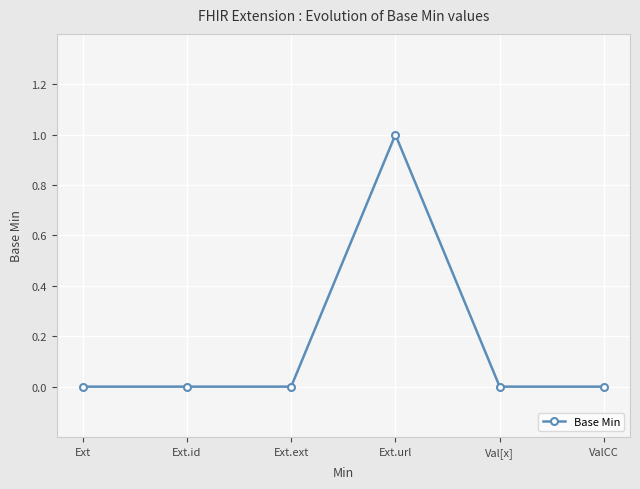

Reading left to right, list all the values displayed in this chart.

0	0	0	1	0	0